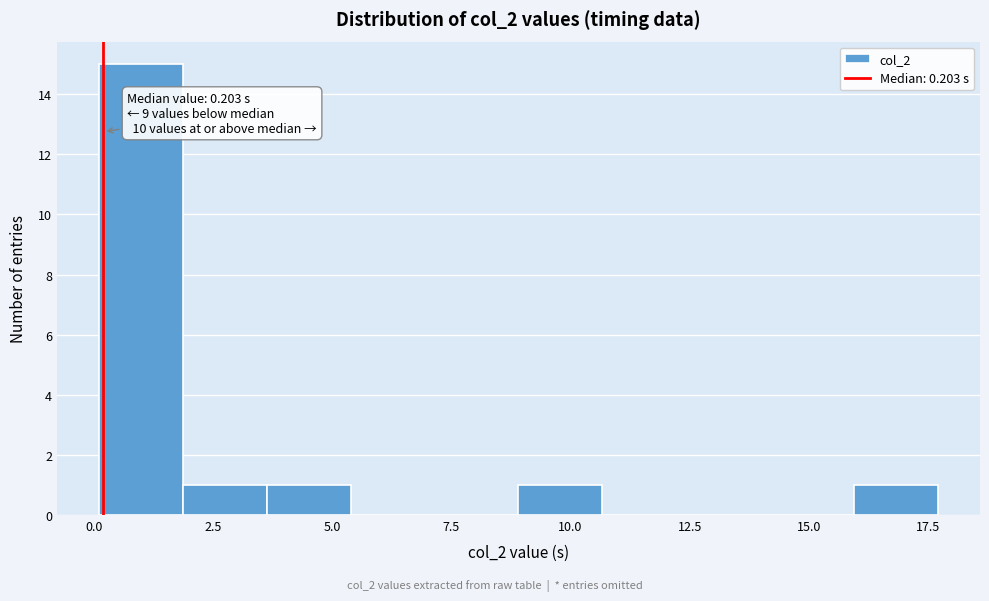

Around what value on the x-axis is the tallest bar? Give the approximate position of its centre, as read against the axis.

1.0